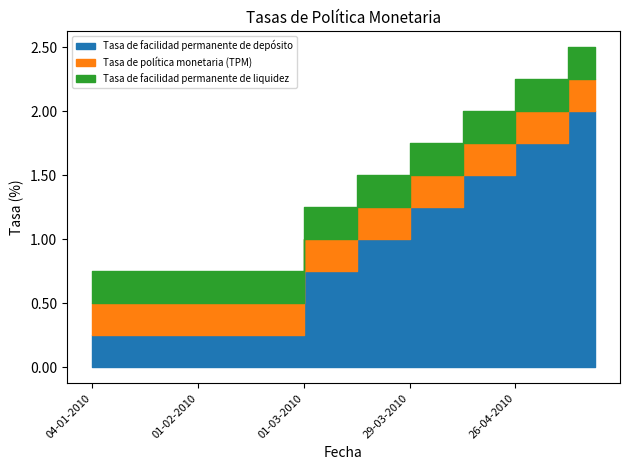

How many lines are shown in the chart?

3